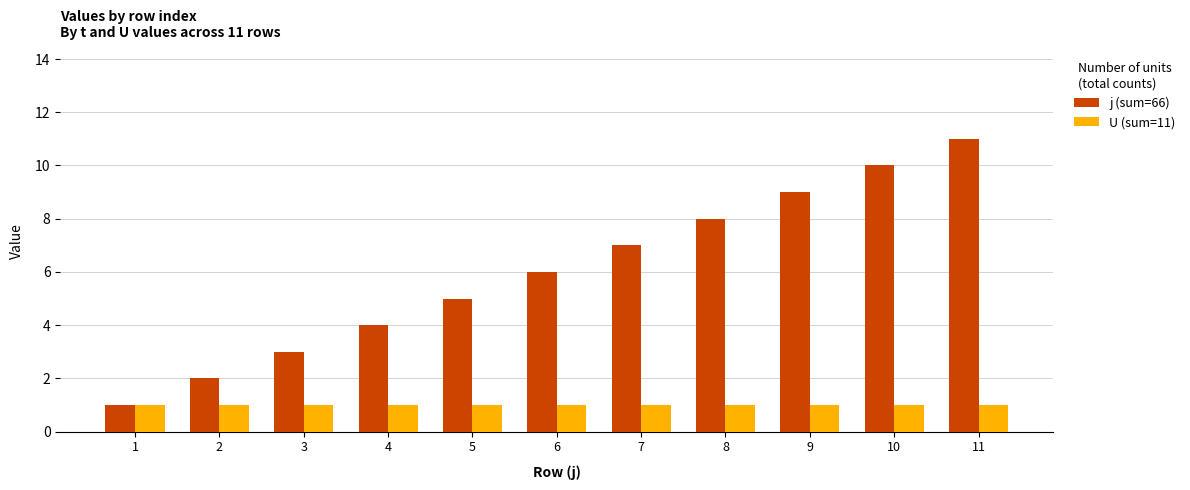

At which category is the sum across all series the highest?

11